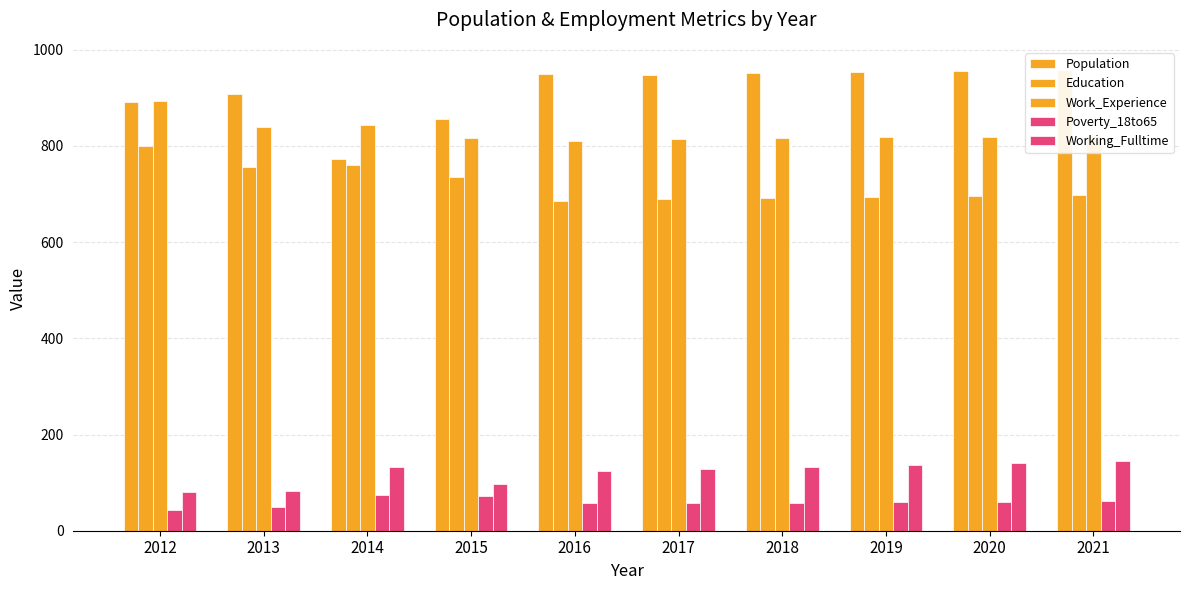

Where does the Working_Fulltime series first go above 132?

2019